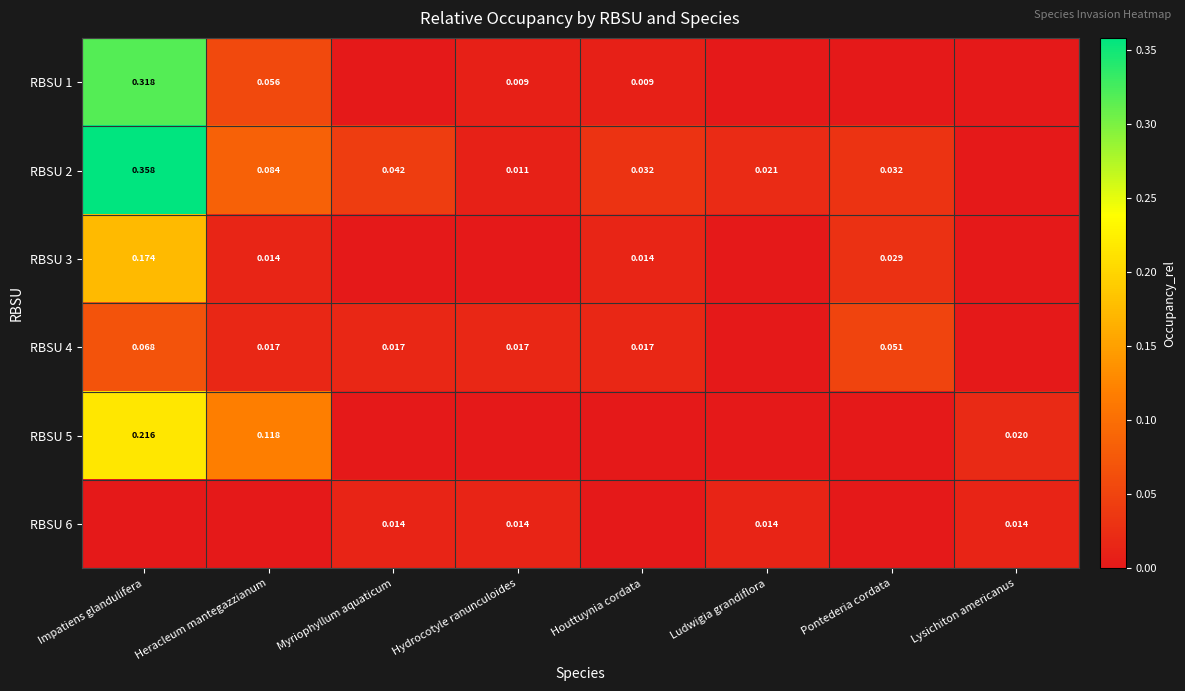

How many values in RBSU 1 are above zero?

4